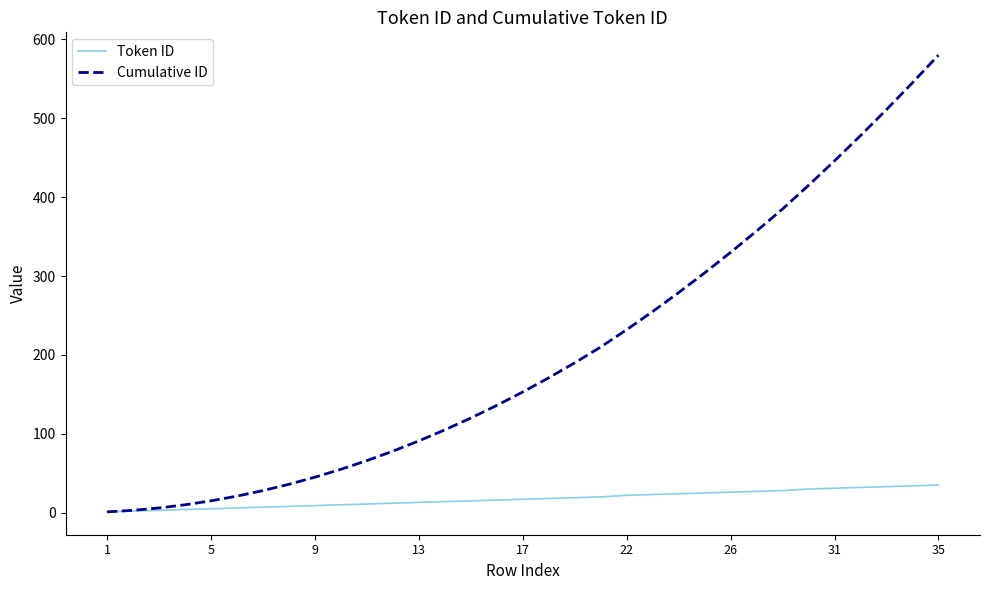

What is the maximum value for Cumulative ID?

580